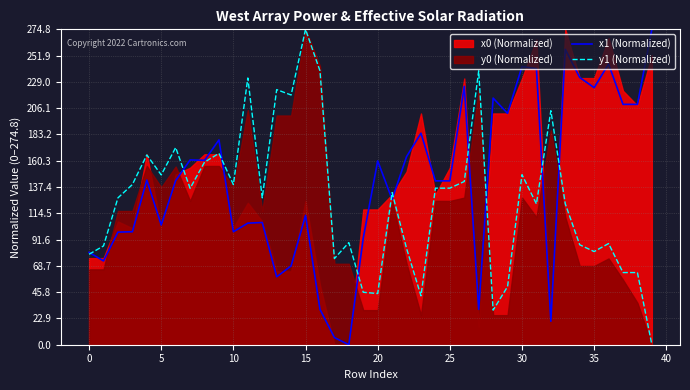

Is it true that x1 (Normalized) equals 313.4 at 38?

False